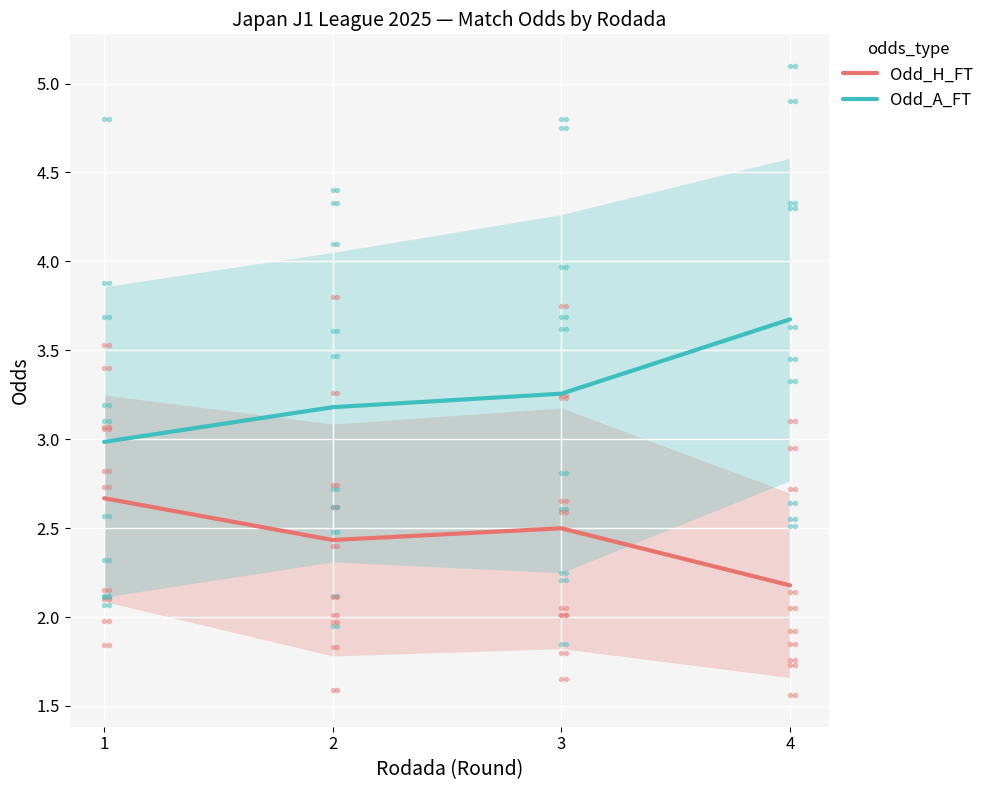

Does the chart display data point markers on the line(s)?

No